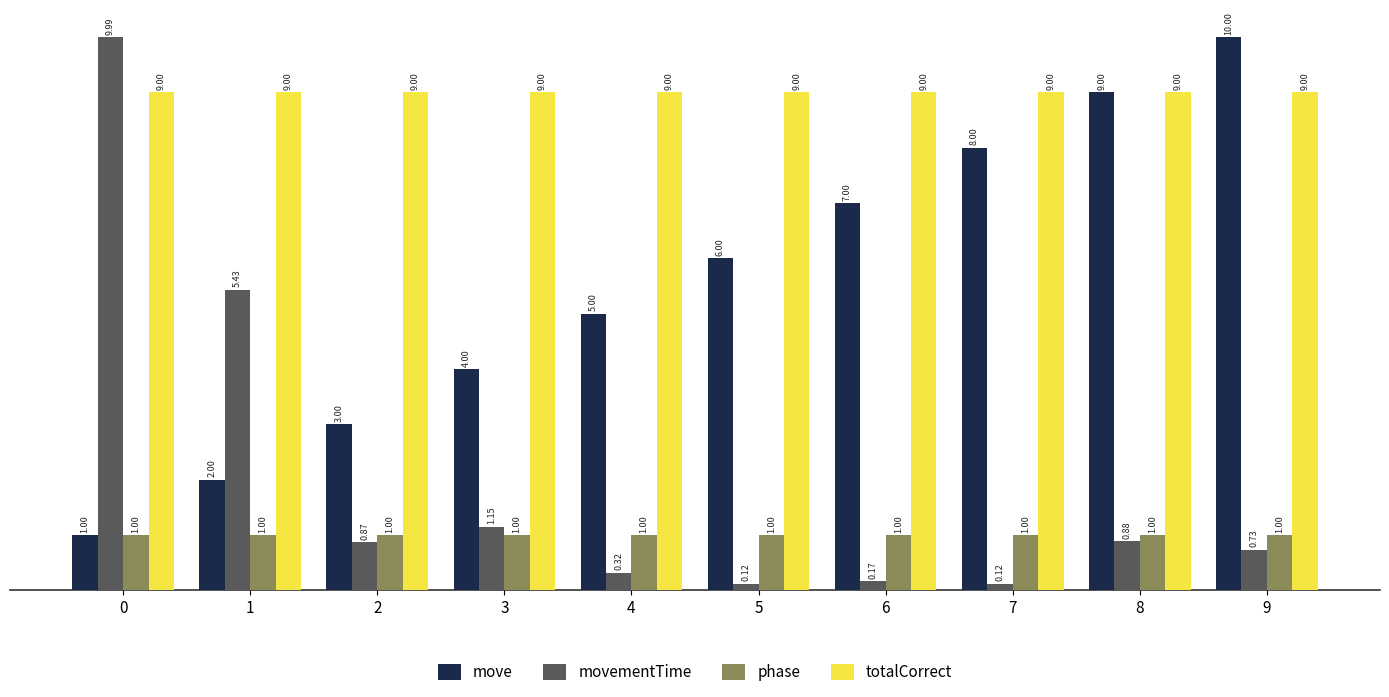

How many data points does each series have?

10